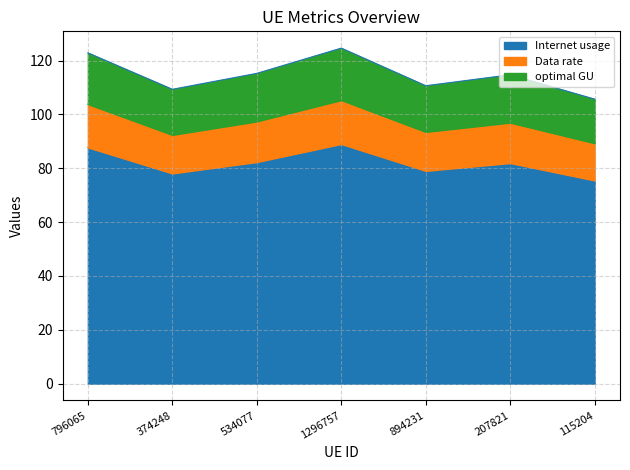

Which label corresponds to the largest value in the chart?

1296757